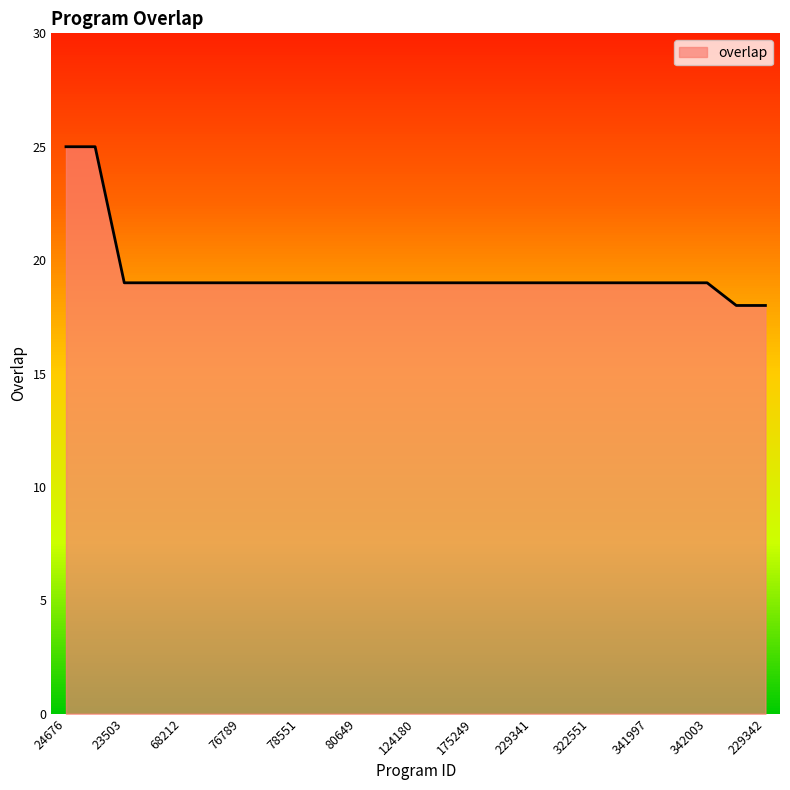

What is the maximum value shown in the chart?

25